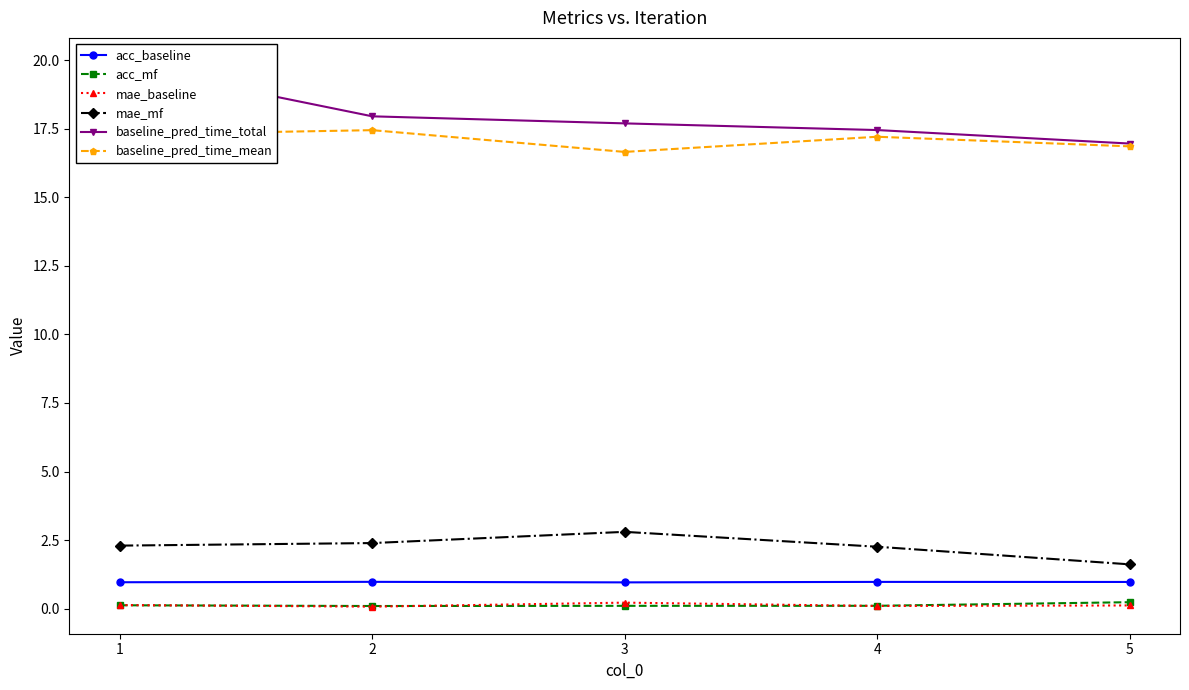

What is the maximum value shown in the chart?

19.8